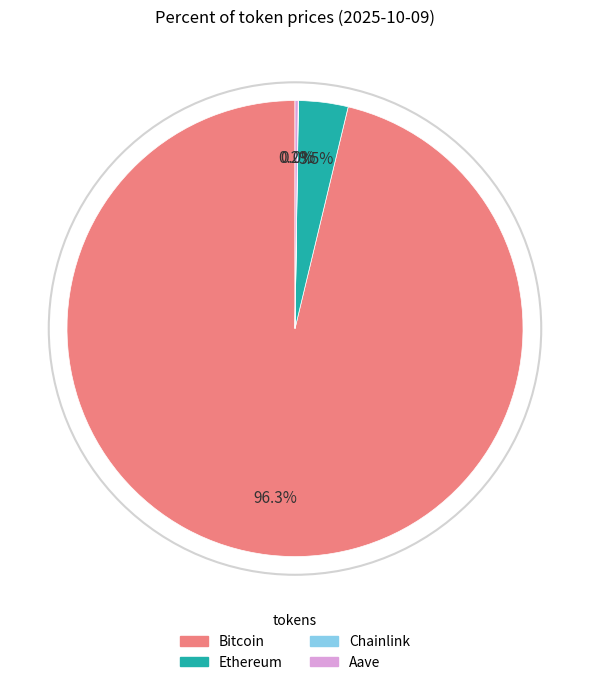

Which slice is the largest?

Bitcoin